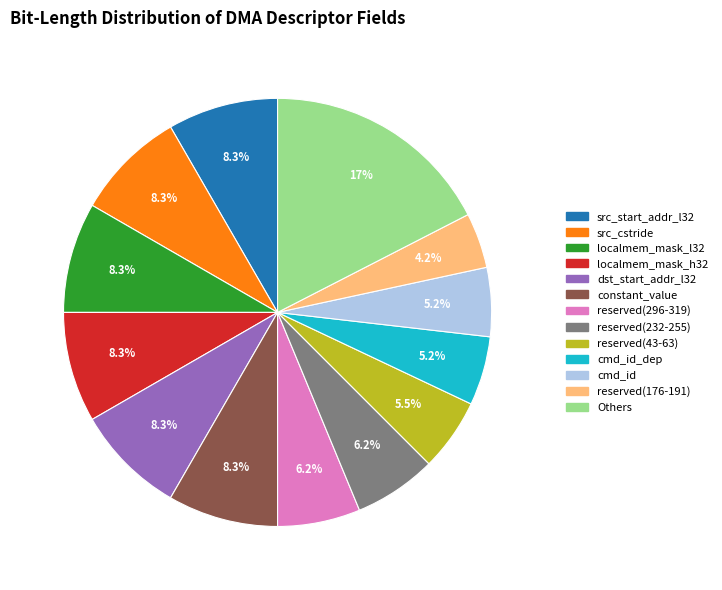

Is there a majority slice in this chart?

No